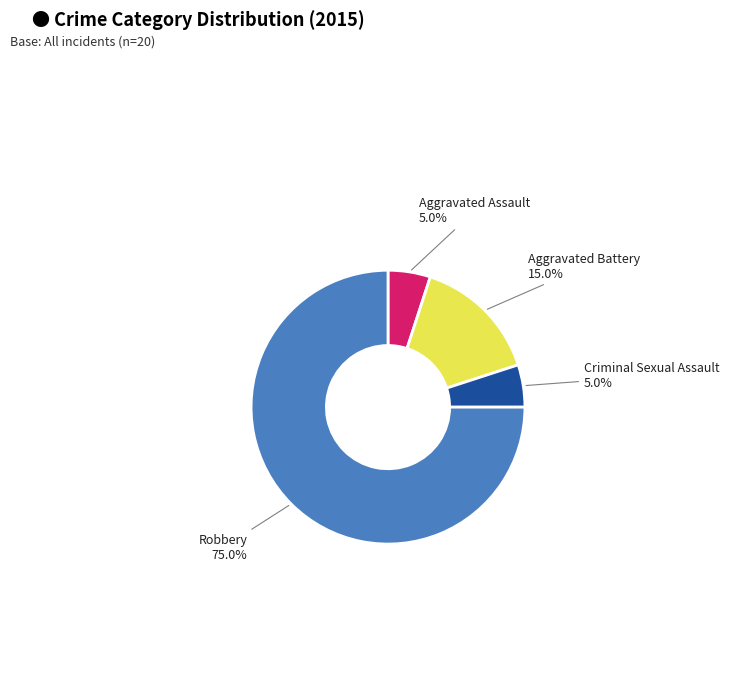

The Aggravated Battery slice represents 28% of the pie. True or false?

False